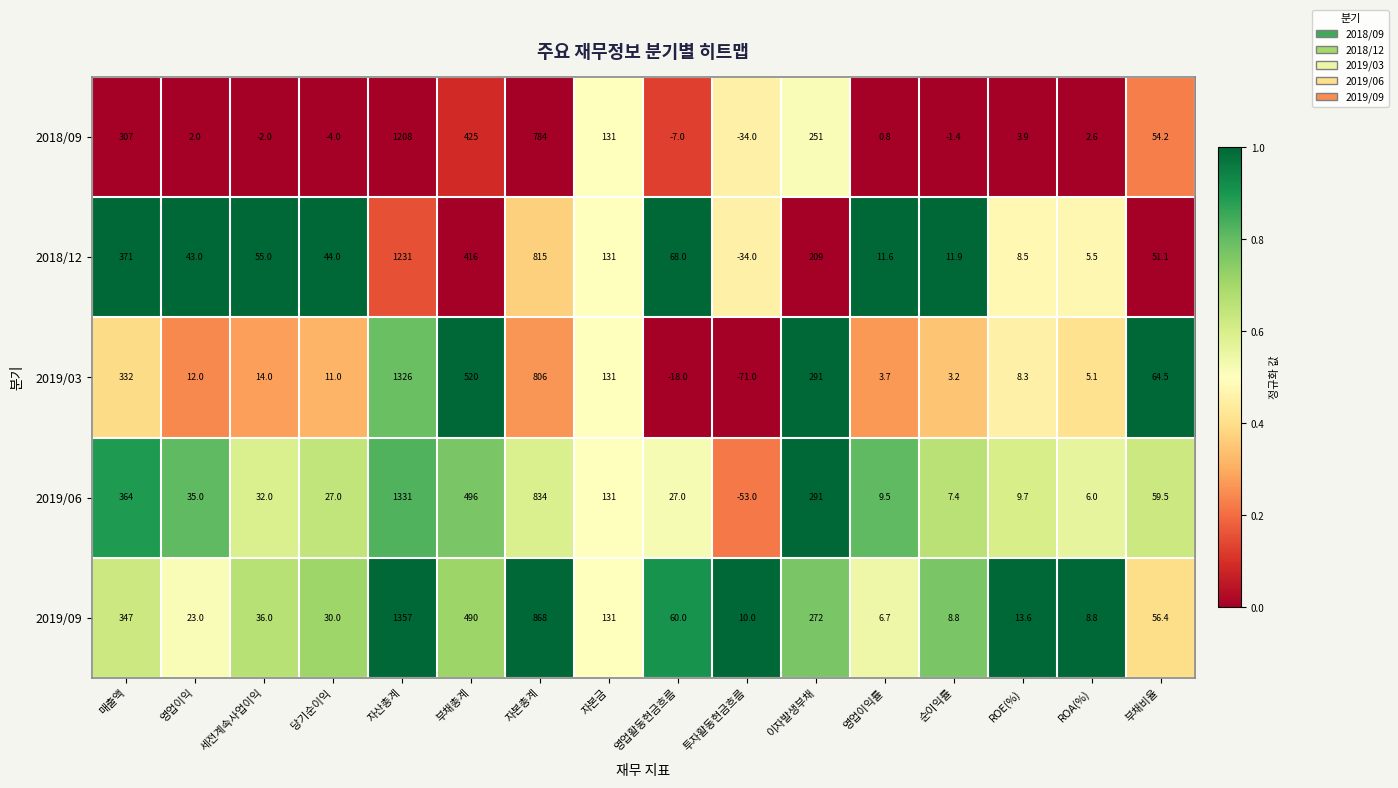

What is the difference between the second highest and second lowest values in the 2019/09 series?

859.2